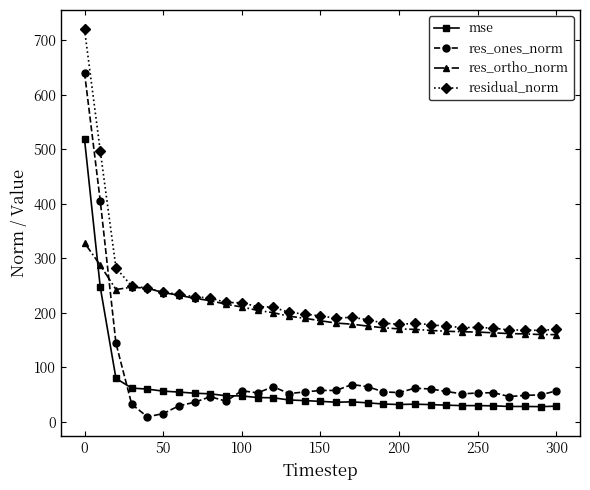

True or false: mse has more than 1 points higher than both neighbors.

True